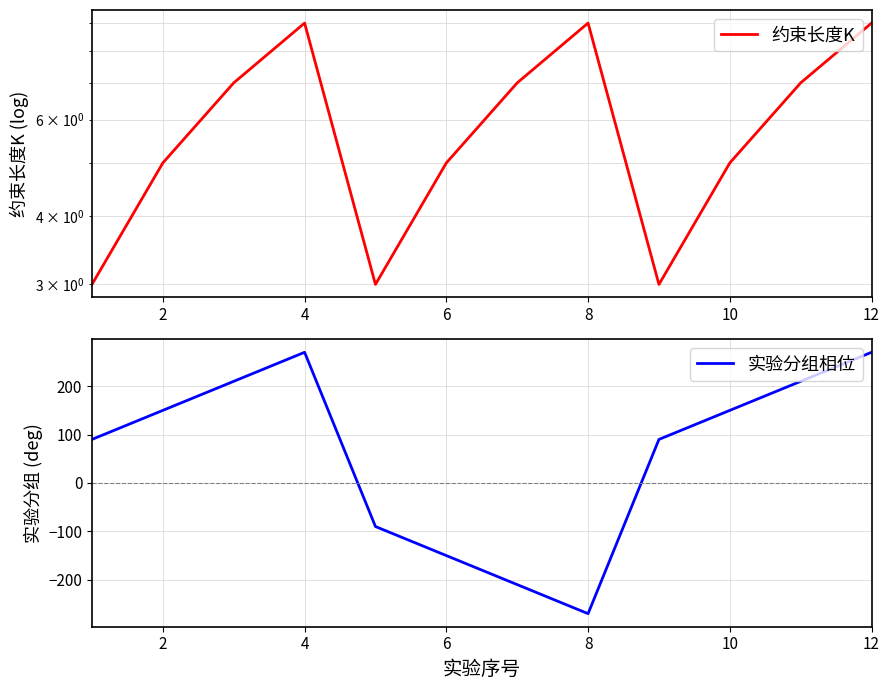

Which series has the largest total across all categories?

实验分组相位